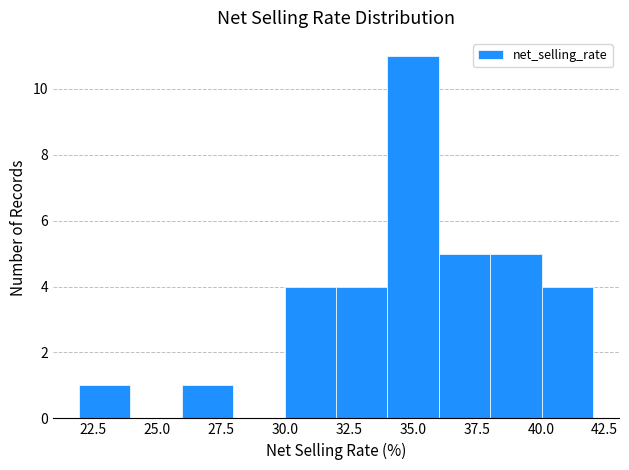

Reading left to right, transcribe this chart: for each bar, give the range it covers on the x-axis and its height. Neither the bar edges nor the heights are printed on the chart, so give them approximately, as read against the axes.

22 to 24: 1
24 to 26: 0
26 to 28: 1
28 to 30: 0
30 to 32: 4
32 to 34: 4
34 to 36: 11
36 to 38: 5
38 to 40: 5
40 to 42: 4